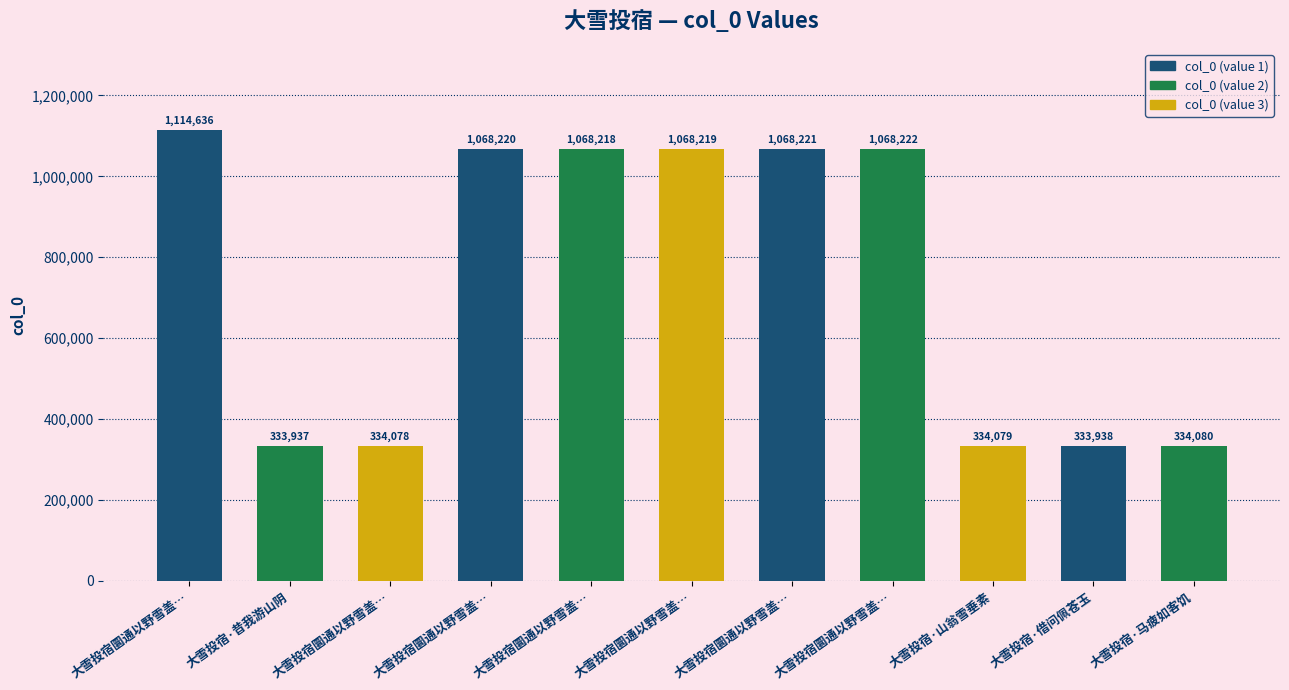

Reading left to right, extract all data points from this chart.

大雪投宿圜通以野雪盖…=1114636	大雪投宿·昔我游山阴=333937	大雪投宿圜通以野雪盖…=334078	大雪投宿圜通以野雪盖…=1068220	大雪投宿圜通以野雪盖…=1068218	大雪投宿圜通以野雪盖…=1068219	大雪投宿圜通以野雪盖…=1068221	大雪投宿圜通以野雪盖…=1068222	大雪投宿·山翁雪垂素=334079	大雪投宿·借问佩苍玉=333938	大雪投宿·马疲如客饥=334080